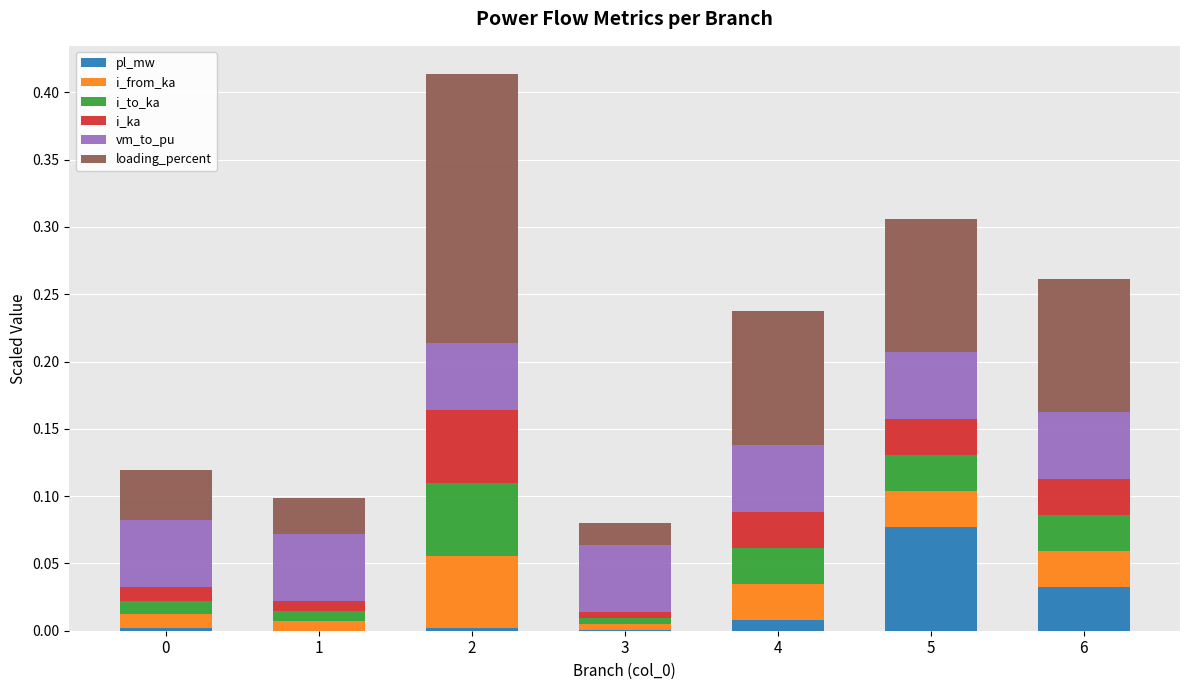

At which category is the sum across all series the highest?

2